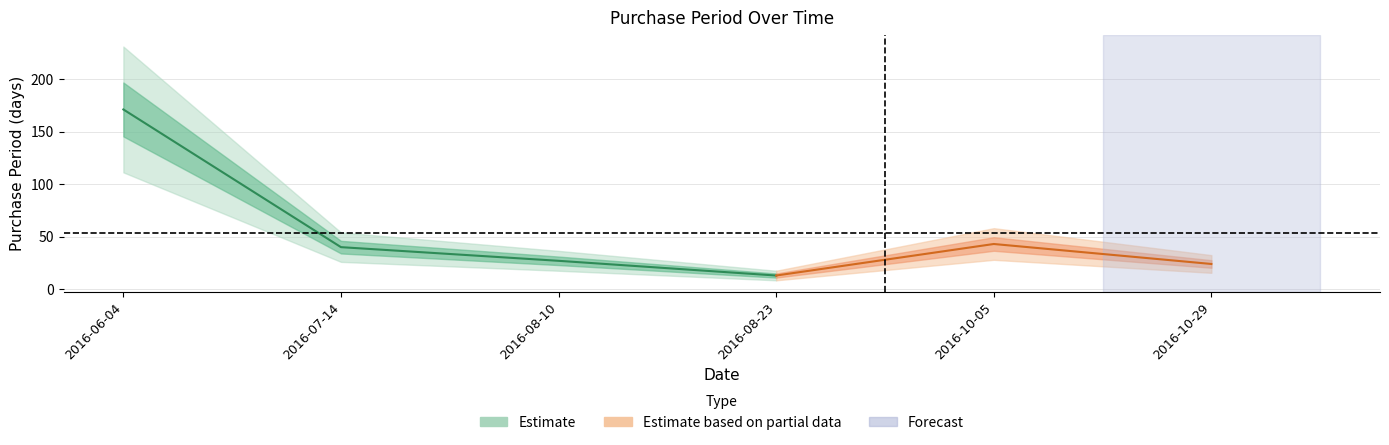

Reading right to left, what are all the values shown in this chart?

24	43	13	27	40	171